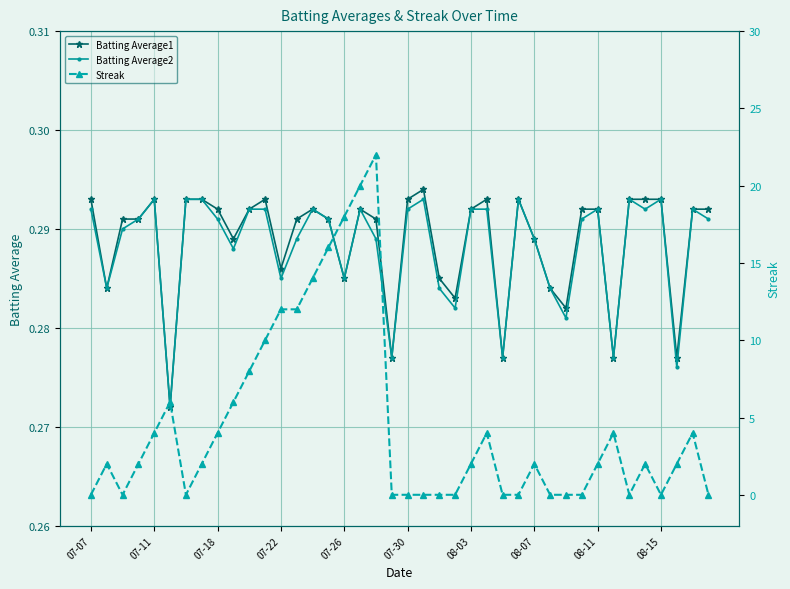

Where is the first local maximum for Batting Average2?

07-11